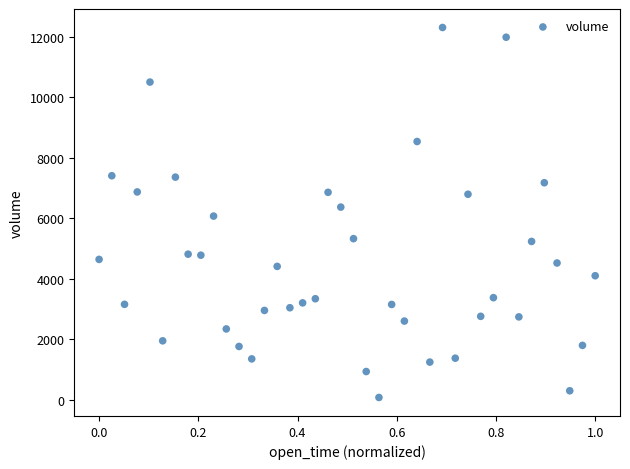

What is the range of X values (max minus min)?

1.0